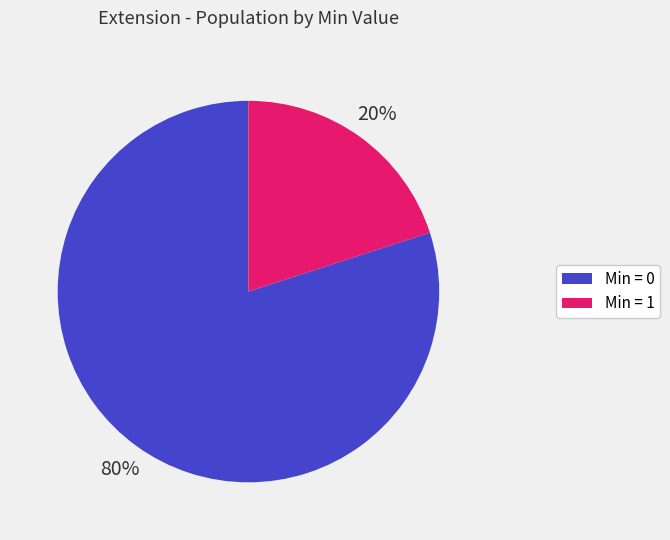

Count the number of slices in the pie.

2